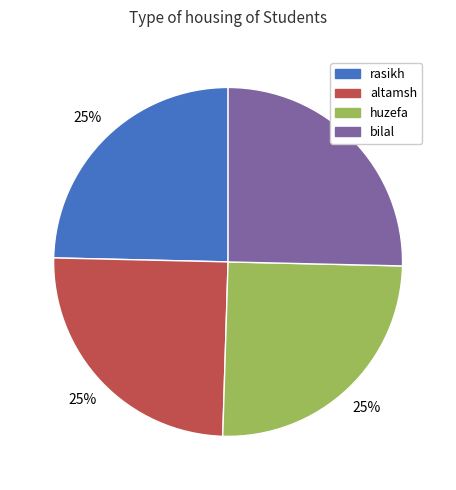

Is rasikh the majority of the pie?

No